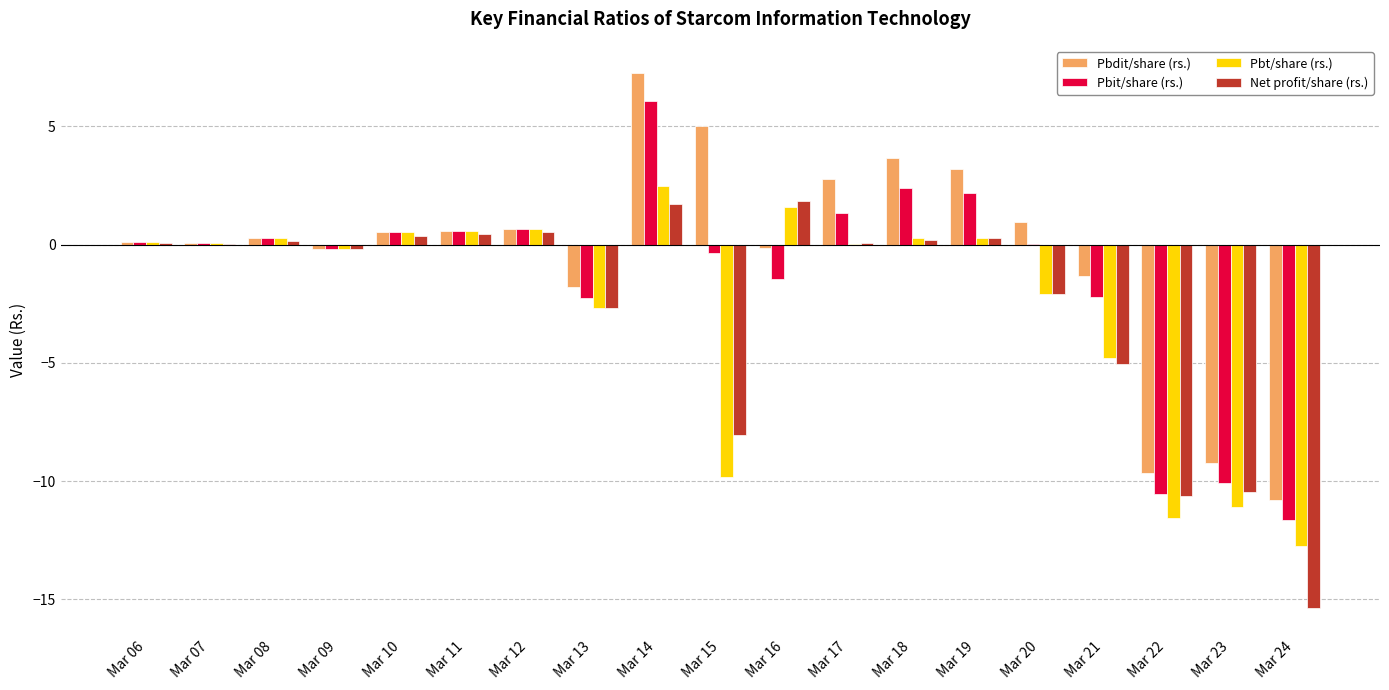

Count the number of categories in the chart.

19